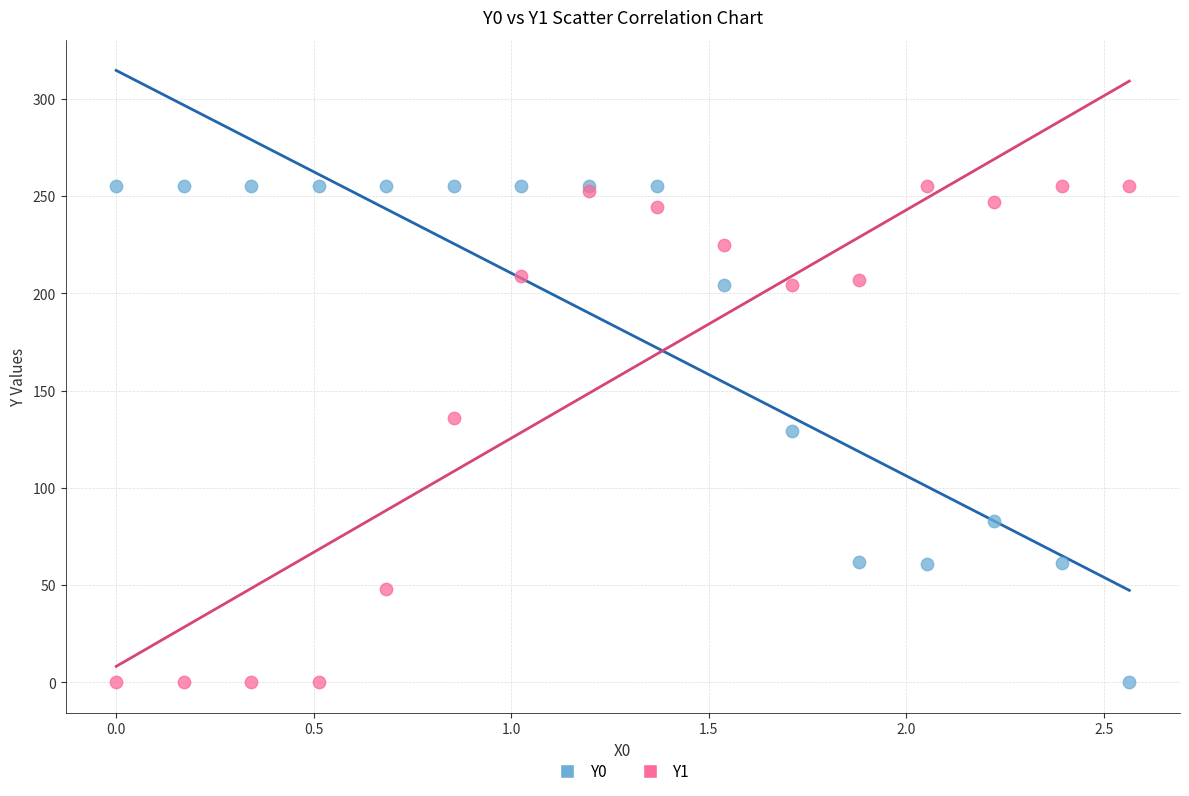

What is the X range (max minus min) for the scatter plot?

2.6